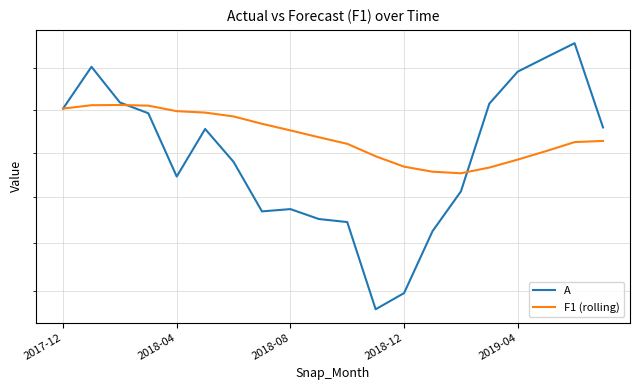

Reading left to right, list all the values displayed in this chart.

A: 145.2	150.2	145.9	144.6	137.3	142.8	139.0	133.4	133.7	132.6	132.3	123.2	124.8	131.3	135.6	145.7	149.6	151.4	153.1	142.9
F1 (rolling): 145.2	145.6	145.6	145.5	144.8	144.7	144.2	143.4	142.6	141.8	141.0	139.6	138.4	137.8	137.7	138.3	139.2	140.2	141.2	141.4